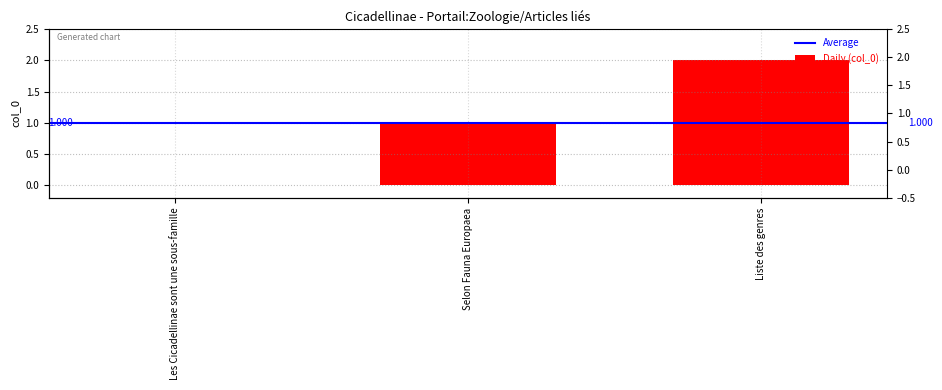

The chart shows a value of 1 at Les Cicadellinae sont une sous-famille. True or false?

False